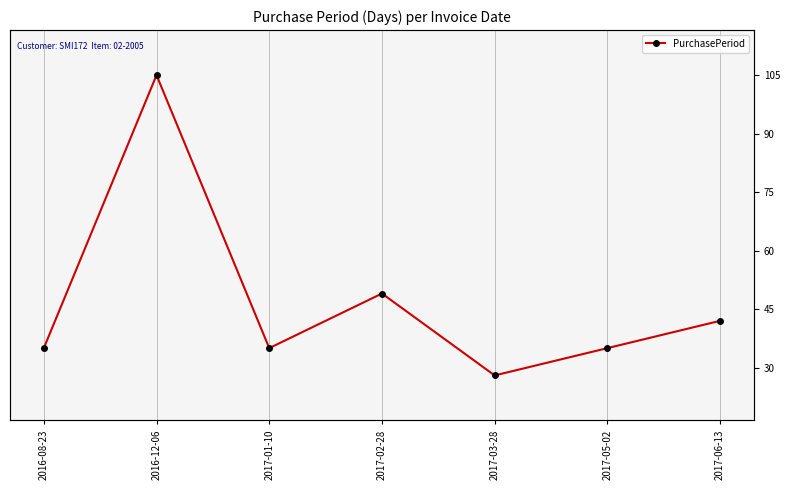

What is the average value?

47